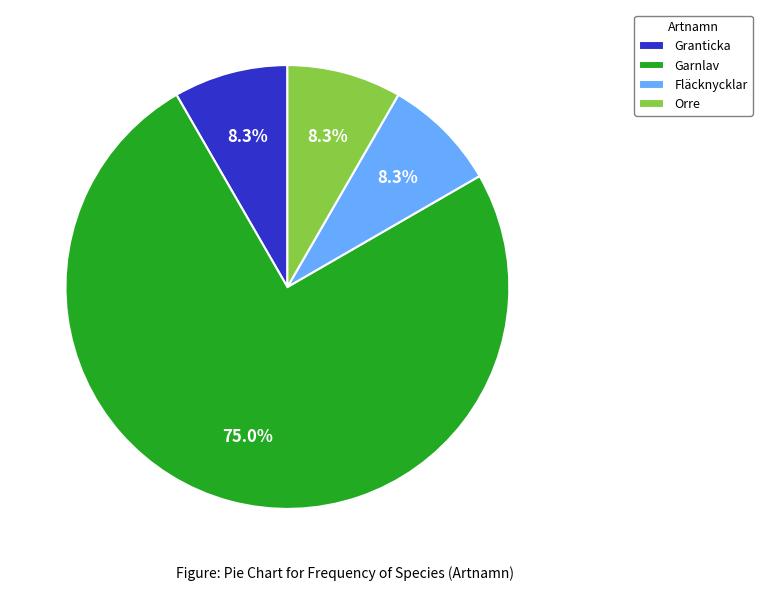

Is it true that Fläcknycklar is 19% of the pie?

False